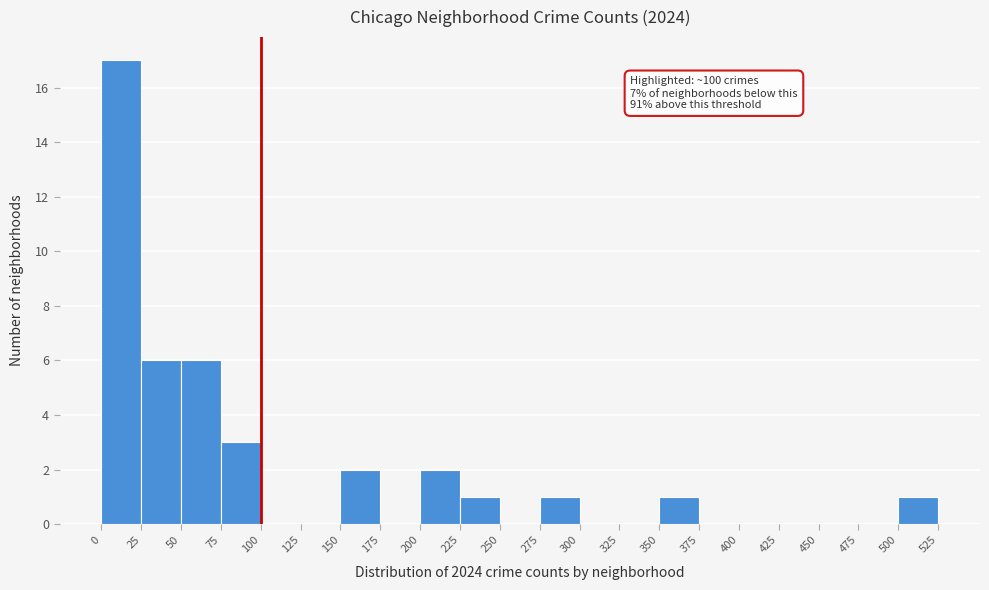

Over which range of the x-axis is the bar tallest?

0 to 25